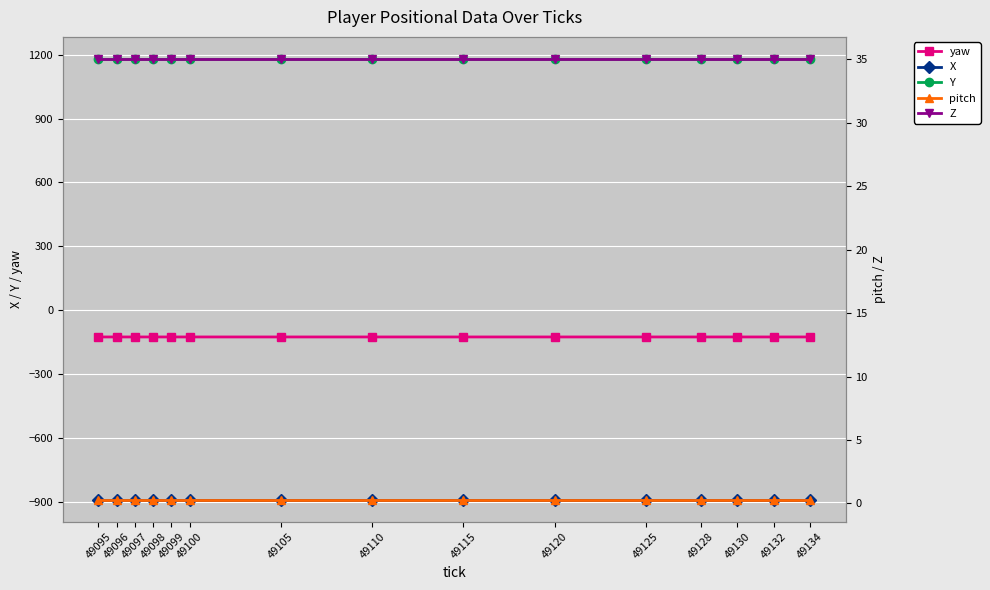

Reading left to right, what are all the values shown in this chart?

yaw: 49095=-125.9	49096=-125.9	49097=-125.9	49098=-125.9	49099=-125.9	49100=-125.9	49105=-125.9	49110=-125.9	49115=-125.9	49120=-125.9	49125=-125.9	49128=-125.9	49130=-125.9	49132=-125.9	49134=-125.9
X: 49095=-889.9	49096=-889.9	49097=-889.9	49098=-889.9	49099=-889.9	49100=-889.9	49105=-889.9	49110=-889.9	49115=-889.9	49120=-889.9	49125=-889.9	49128=-889.9	49130=-889.9	49132=-889.9	49134=-889.9
Y: 49095=1180.1	49096=1180.1	49097=1180.1	49098=1180.1	49099=1180.1	49100=1180.1	49105=1180.1	49110=1180.1	49115=1180.1	49120=1180.1	49125=1180.1	49128=1180.1	49130=1180.1	49132=1180.1	49134=1180.1
pitch: 49095=0.3	49096=0.3	49097=0.3	49098=0.3	49099=0.3	49100=0.3	49105=0.3	49110=0.3	49115=0.3	49120=0.3	49125=0.3	49128=0.3	49130=0.3	49132=0.3	49134=0.3
Z: 49095=35.0	49096=35.0	49097=35.0	49098=35.0	49099=35.0	49100=35.0	49105=35.0	49110=35.0	49115=35.0	49120=35.0	49125=35.0	49128=35.0	49130=35.0	49132=35.0	49134=35.0